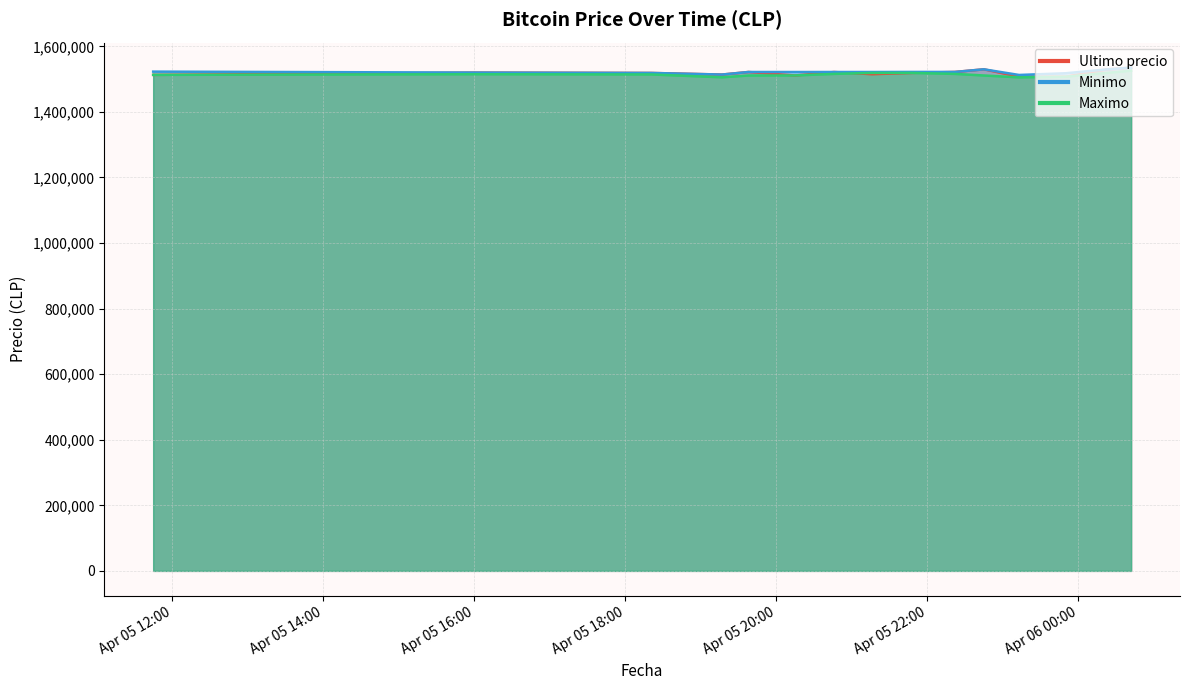

What is the difference between the second highest and minimum values in the Ultimo precio series?

22617